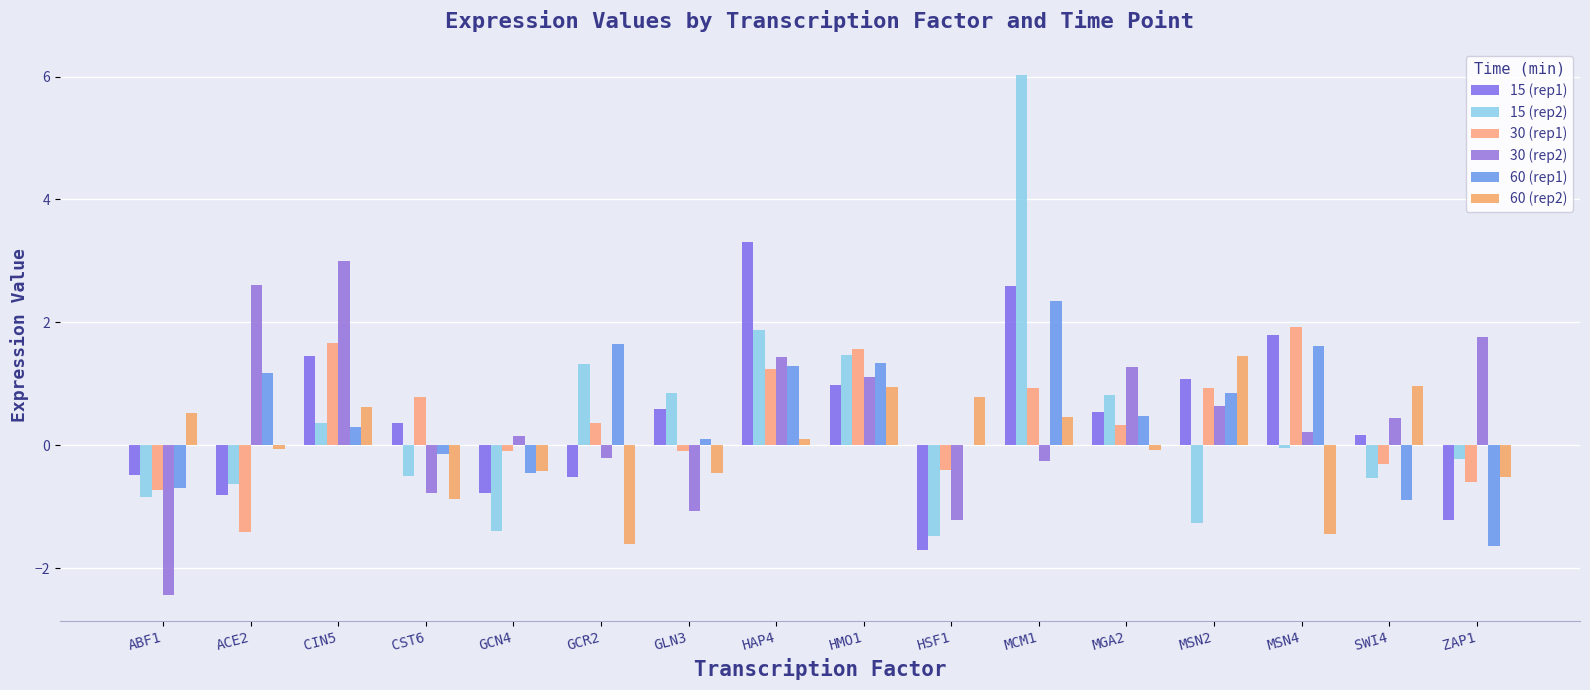

The value of 60 (rep2) at MGA2 is -0.1. True or false?

True